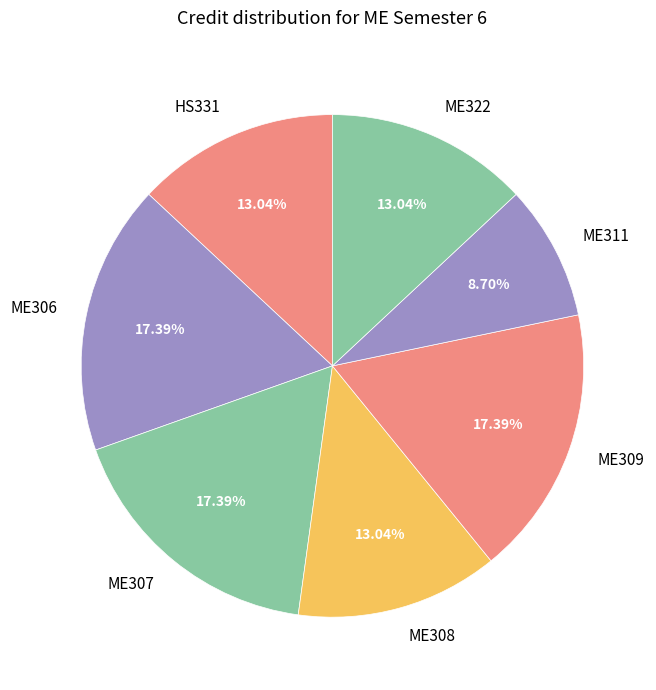

Does ME311 account for over 50% of the chart?

No